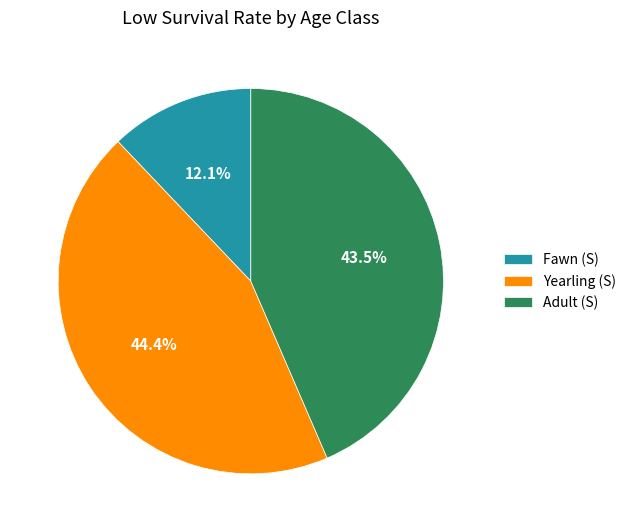

What is the total percentage of Adult (S) and Yearling (S)?

87.9%